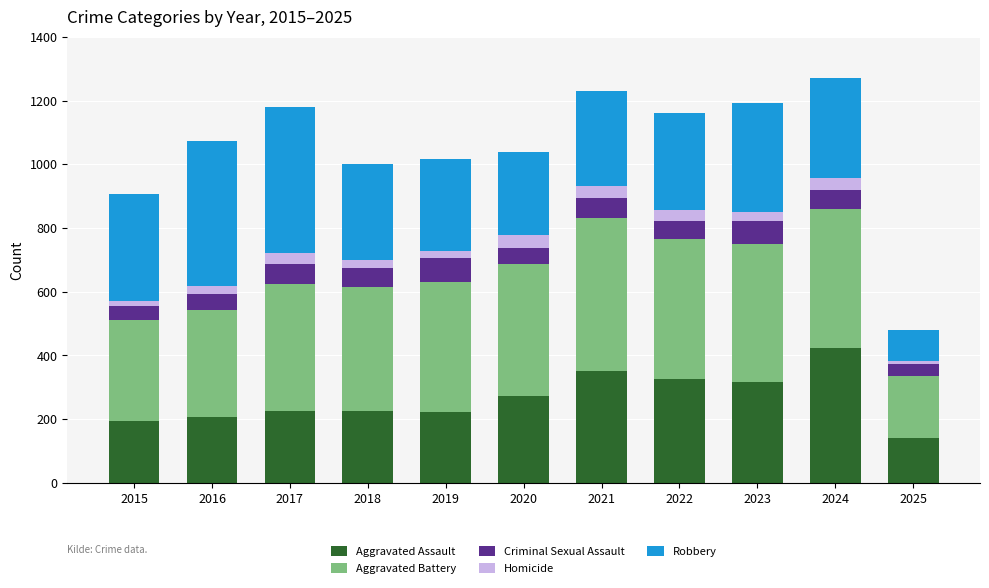

What is the maximum value for Aggravated Assault?

422